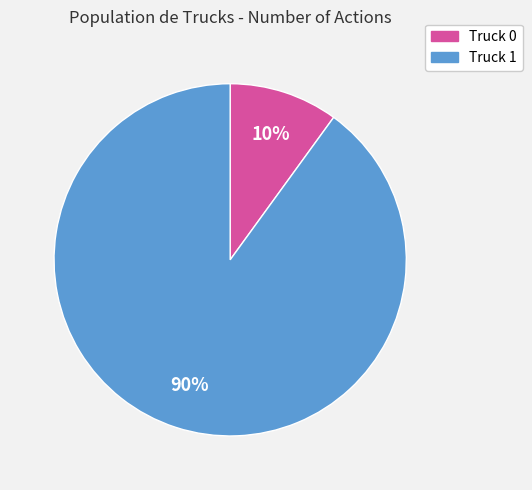

To the nearest percent, what is the difference between the Truck 1 and Truck 0 slice percentages?

80%